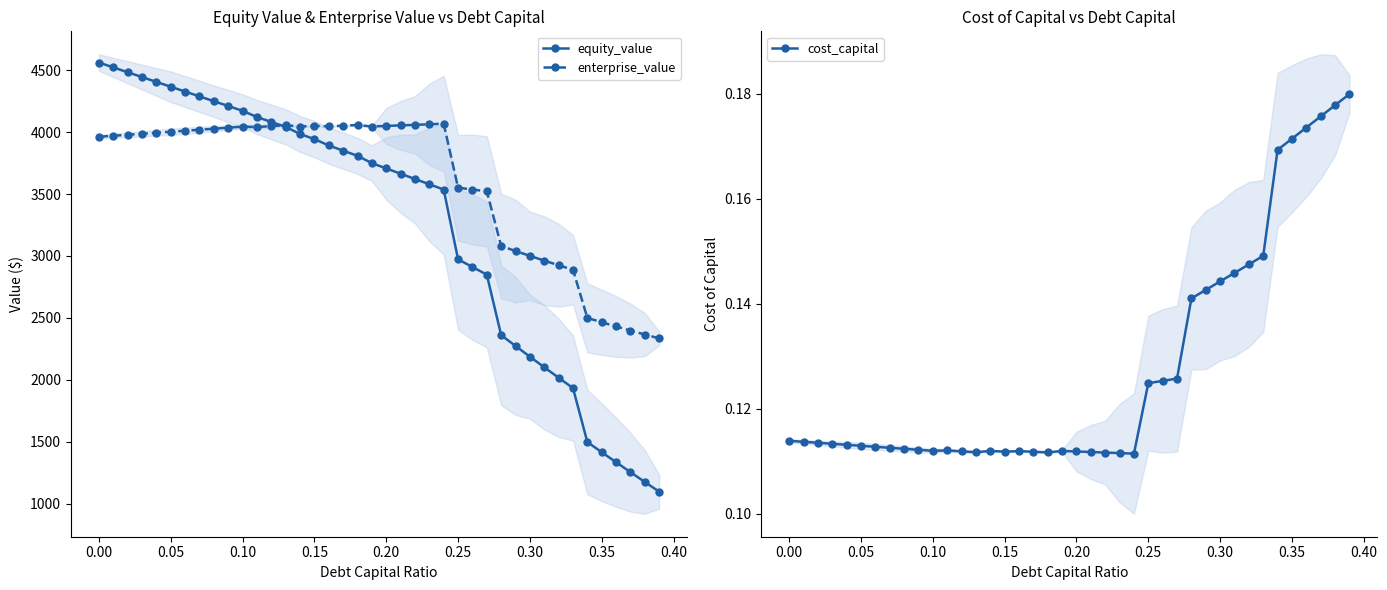

True or false: enterprise_value has more than 2 interior local peaks.

True